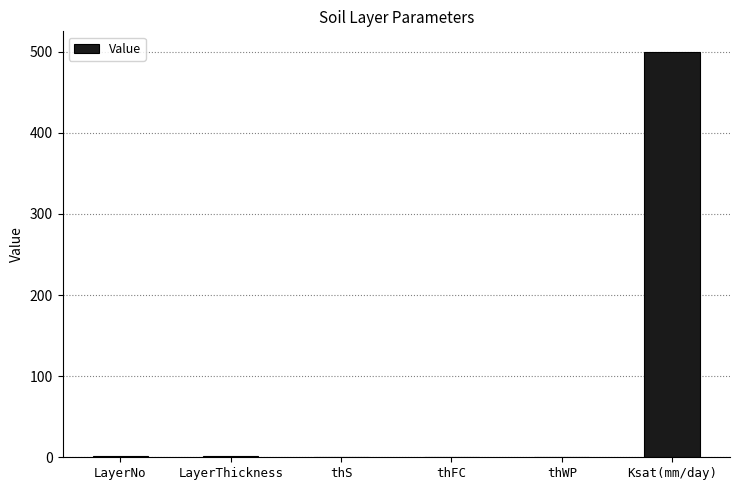

Between Ksat(mm/day) and LayerThickness, which is larger?

Ksat(mm/day)